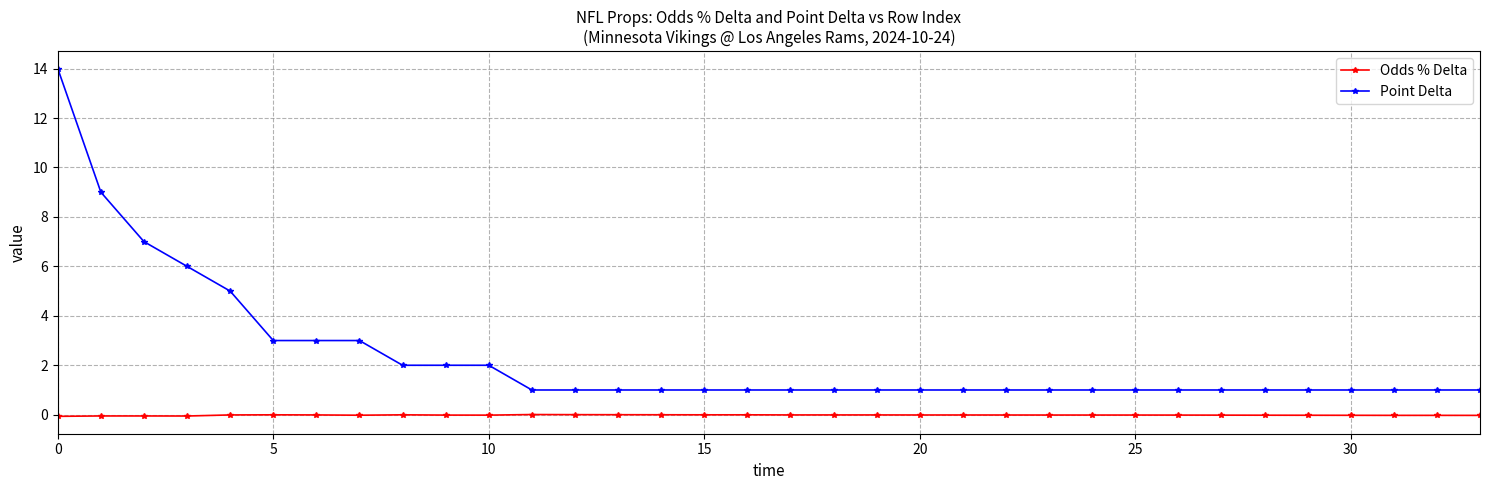

True or false: Odds % Delta and Point Delta intersect in this chart.

False